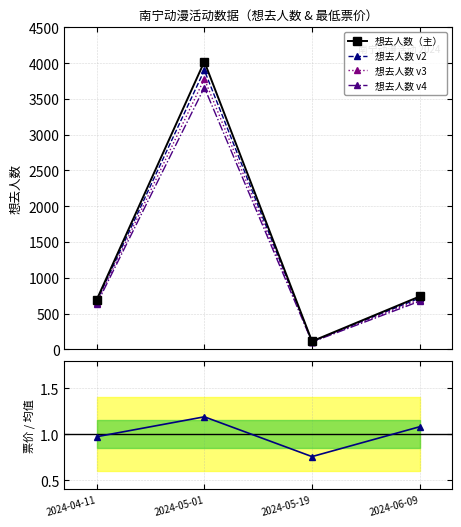

True or false: 想去人数 v4 has more than 2 interior local peaks.

False